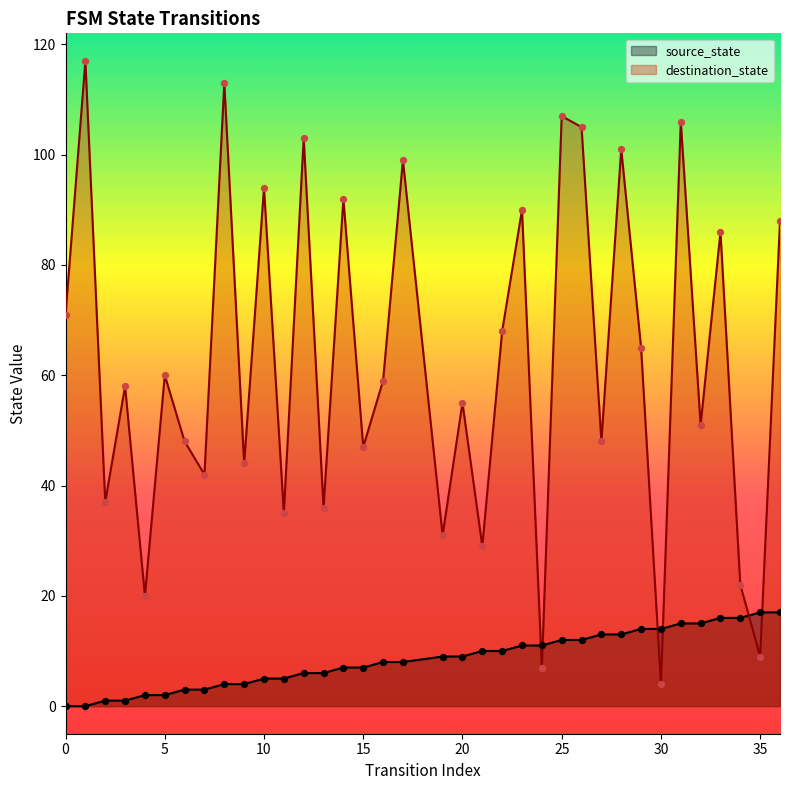

What are all the series names shown in the legend?

source_state, destination_state